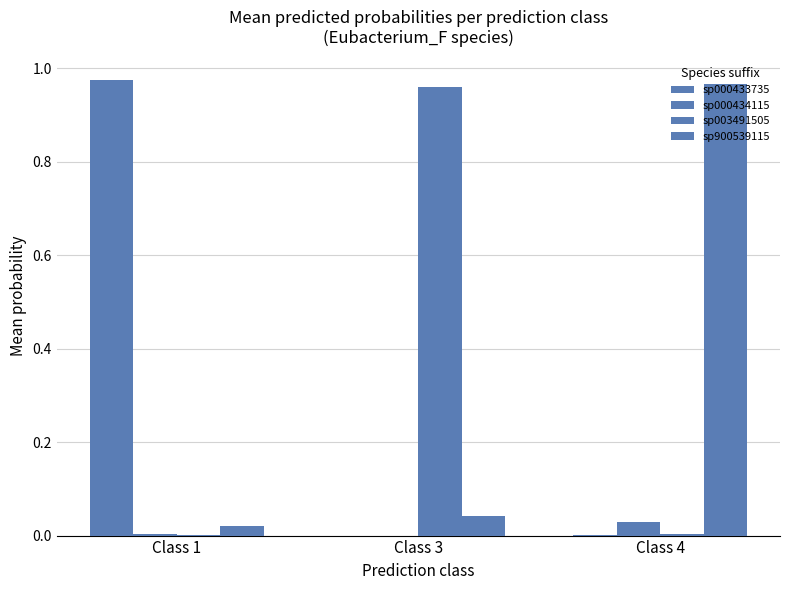

How many groups of bars are there?

3